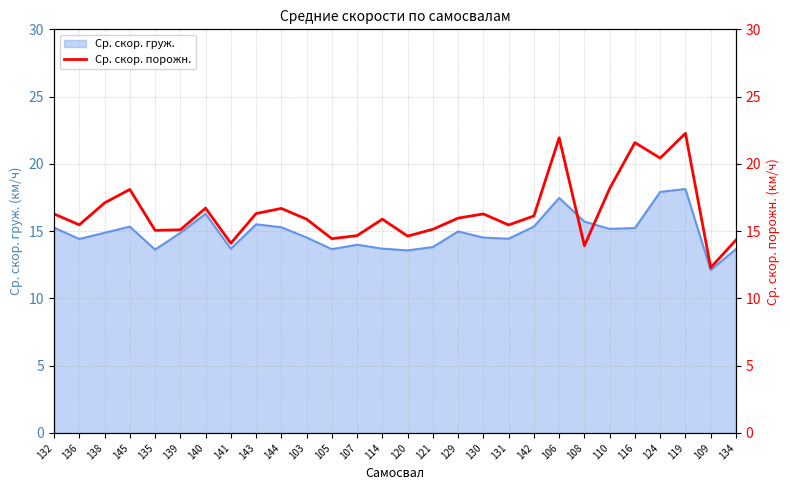

The value of Ср. скор. груж. at 114 is 13.7. True or false?

True